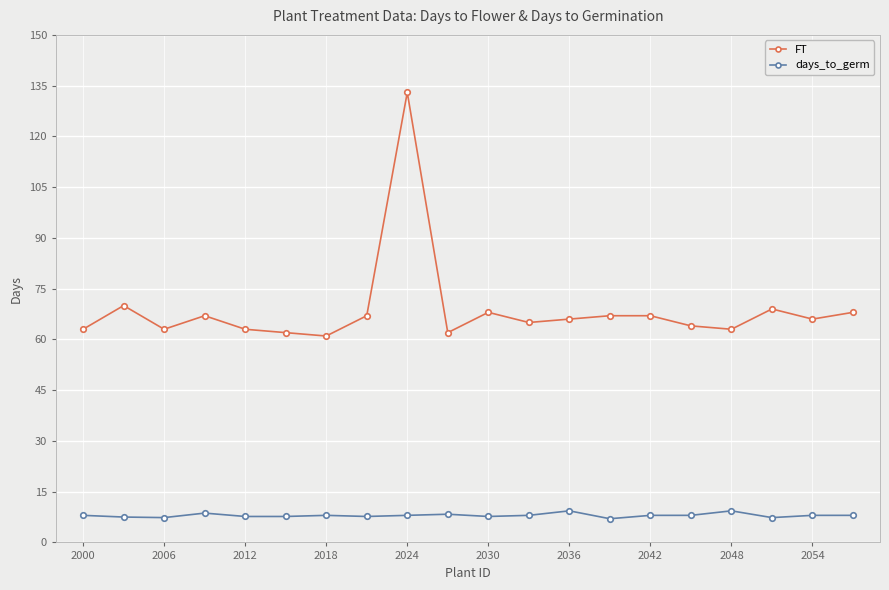

List the series in order of their peak value, lowest first.

days_to_germ, FT